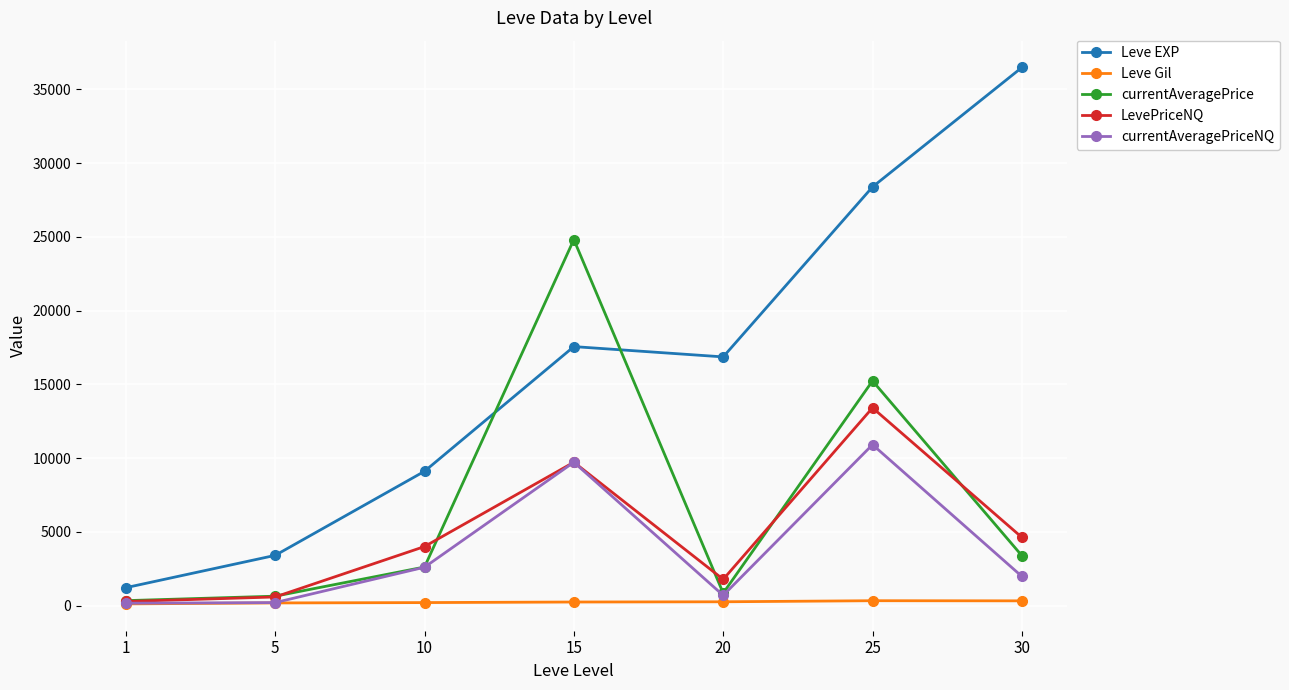

What is the total value across all series at 30?

46801.1